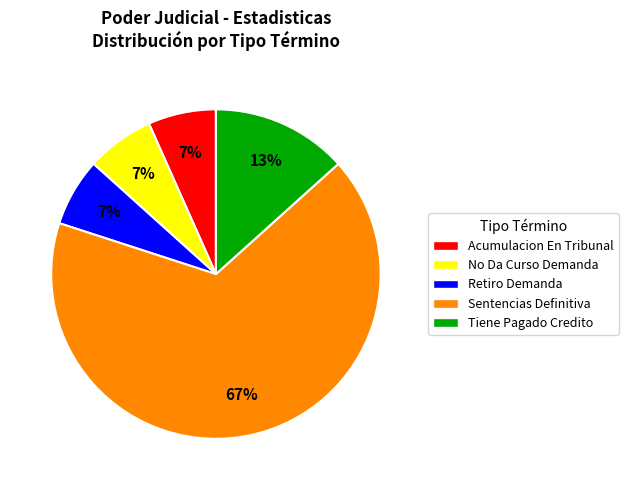

To the nearest percent, what is the average slice percentage?

20%